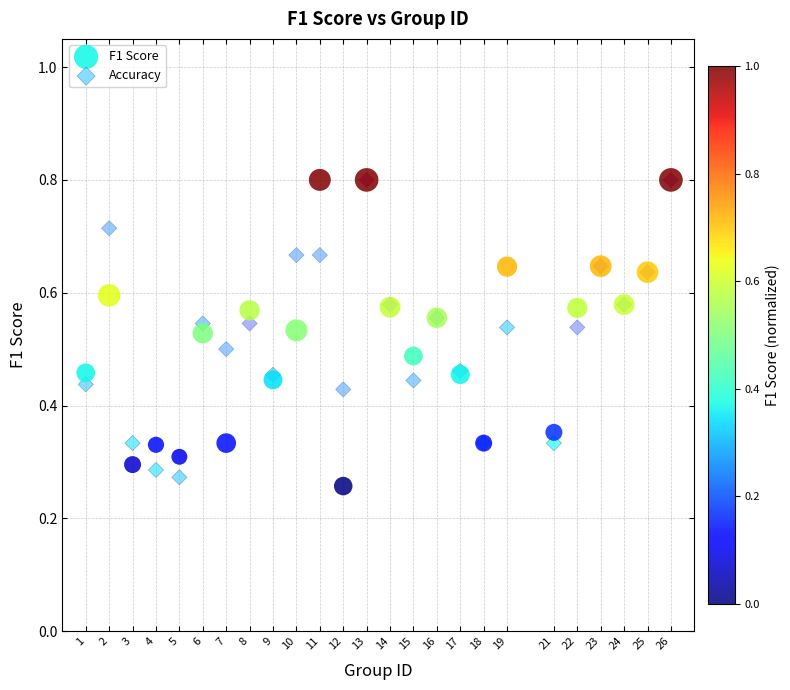

Which series reaches the minimum Y coordinate?

F1 Score